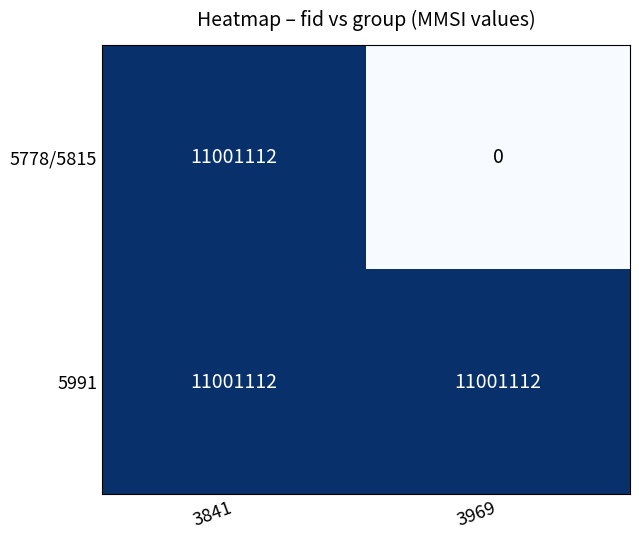

What is the difference between the highest and lowest values at 3969?

11001112